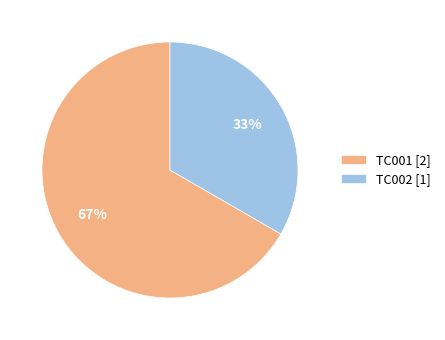

To the nearest percent, what percentage of the pie is TC002?

33%